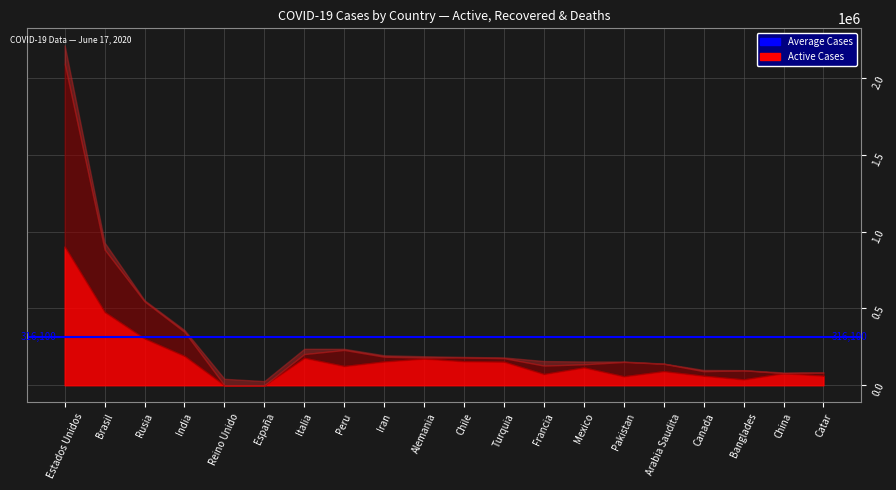

How many intersections are there between Casos activos and Muertes?

2